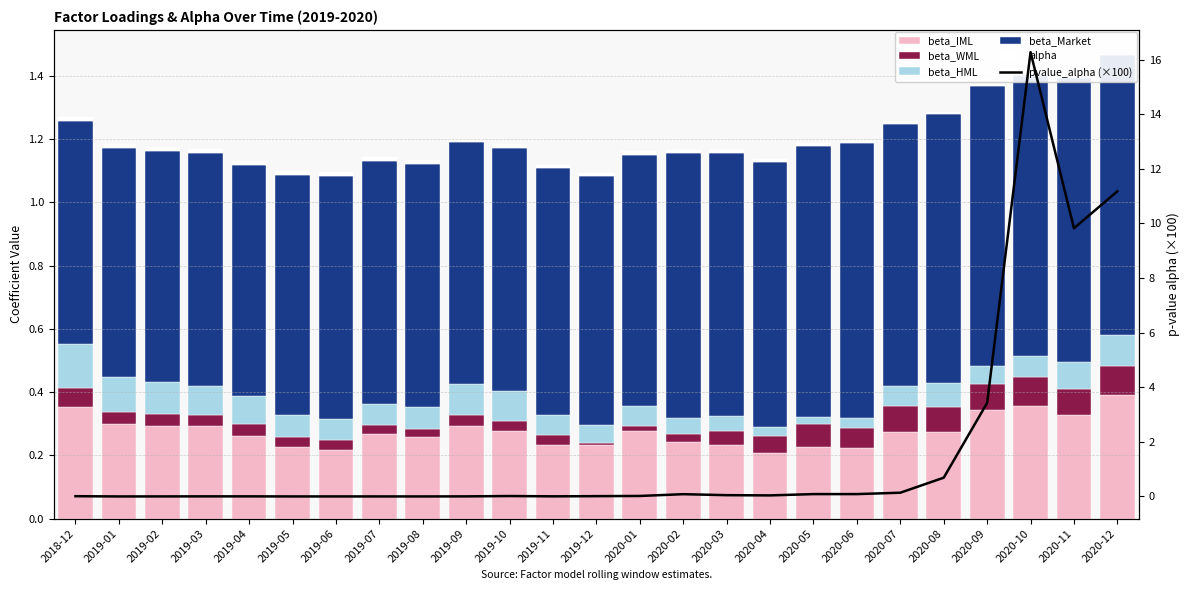

What is the approximate value of pvalue_alpha (×100) at 2020-08?

0.7